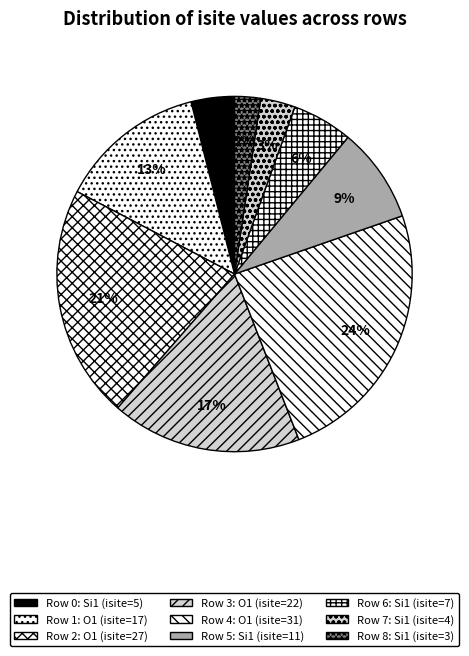

Count the number of slices in the pie.

9